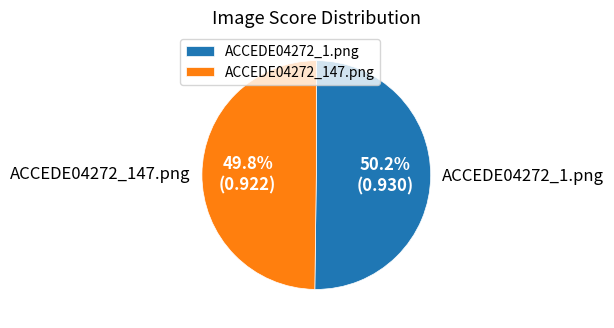

Count the number of slices in the pie.

2